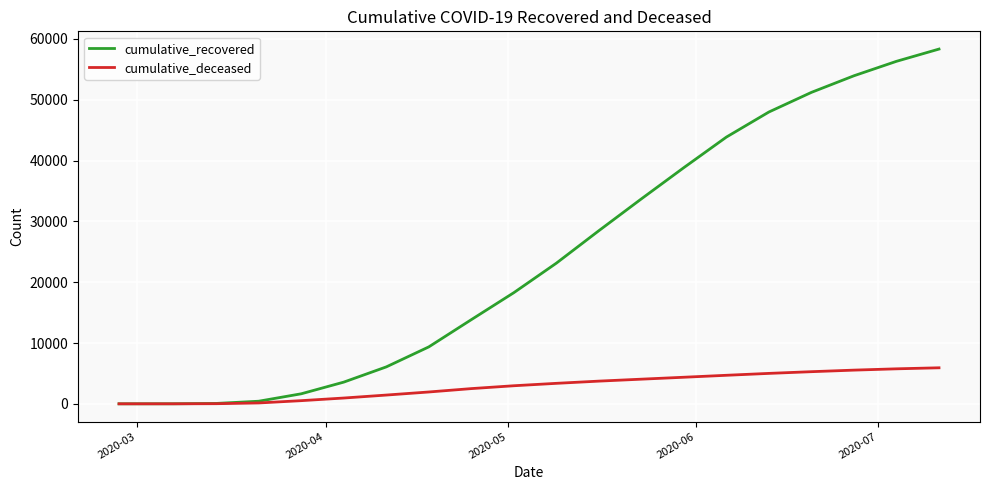

At how many categories does at least one series exceed 16924?

11